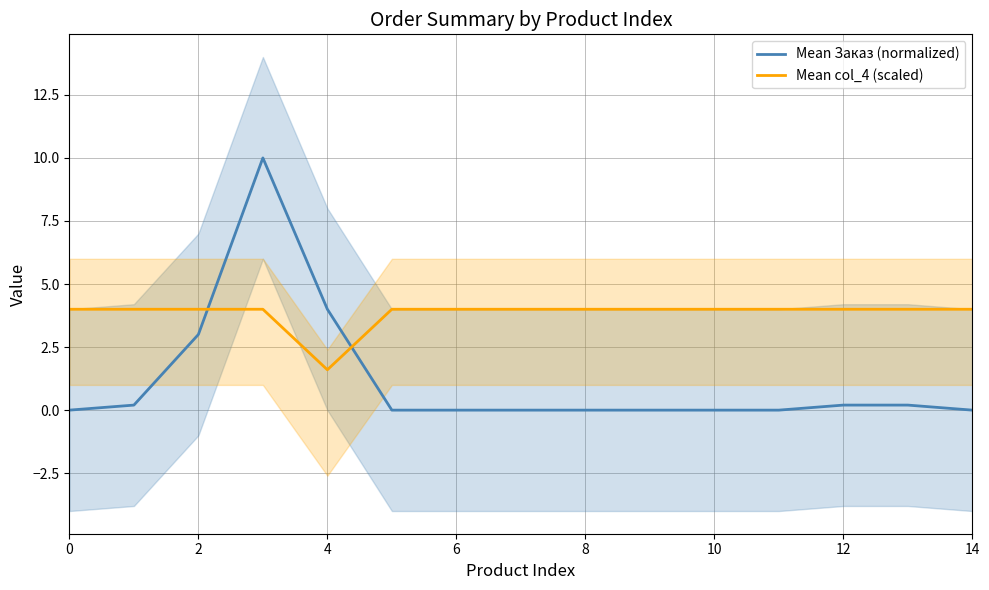

At 0, list the series in order from smallest to largest.

Mean Заказ (normalized), Mean col_4 (scaled)